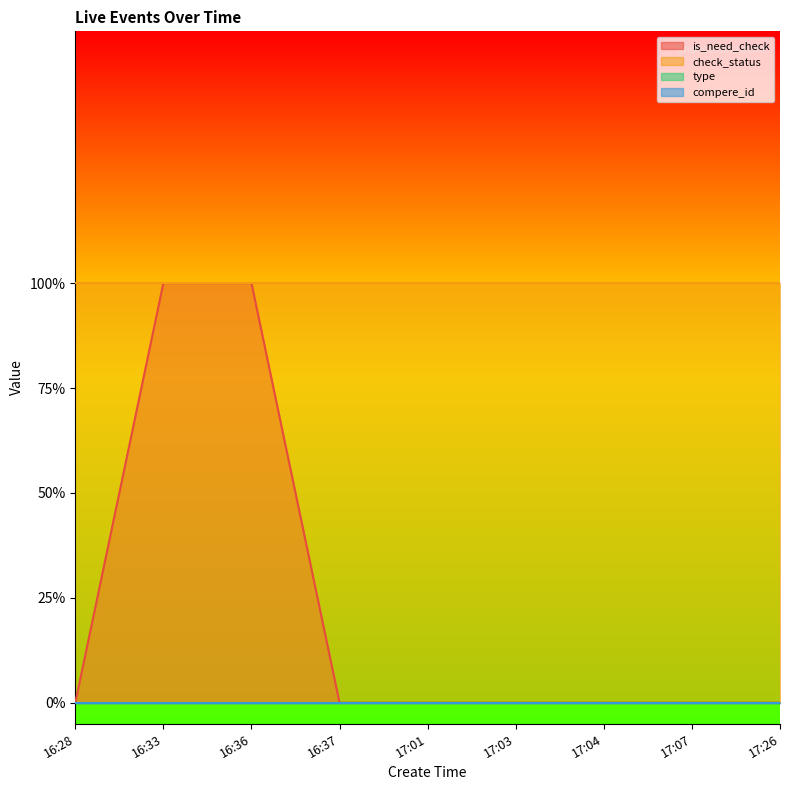

Rank the categories by type value from highest to lowest.

16:28, 16:33, 16:36, 16:37, 17:01, 17:03, 17:04, 17:07, 17:26